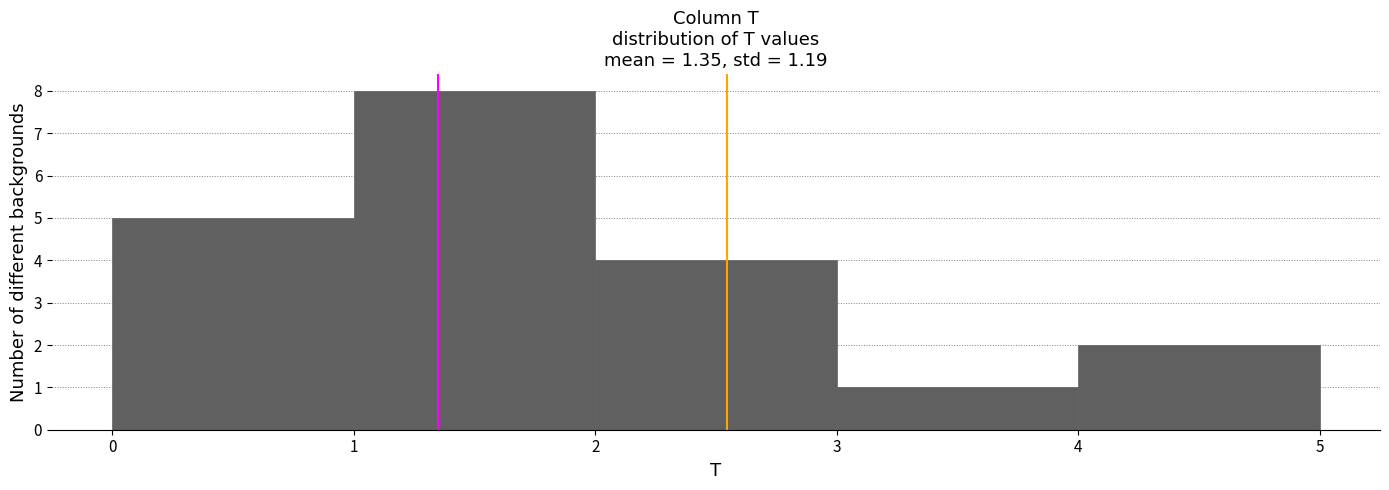

Over which range of the x-axis is the bar tallest?

1 to 2